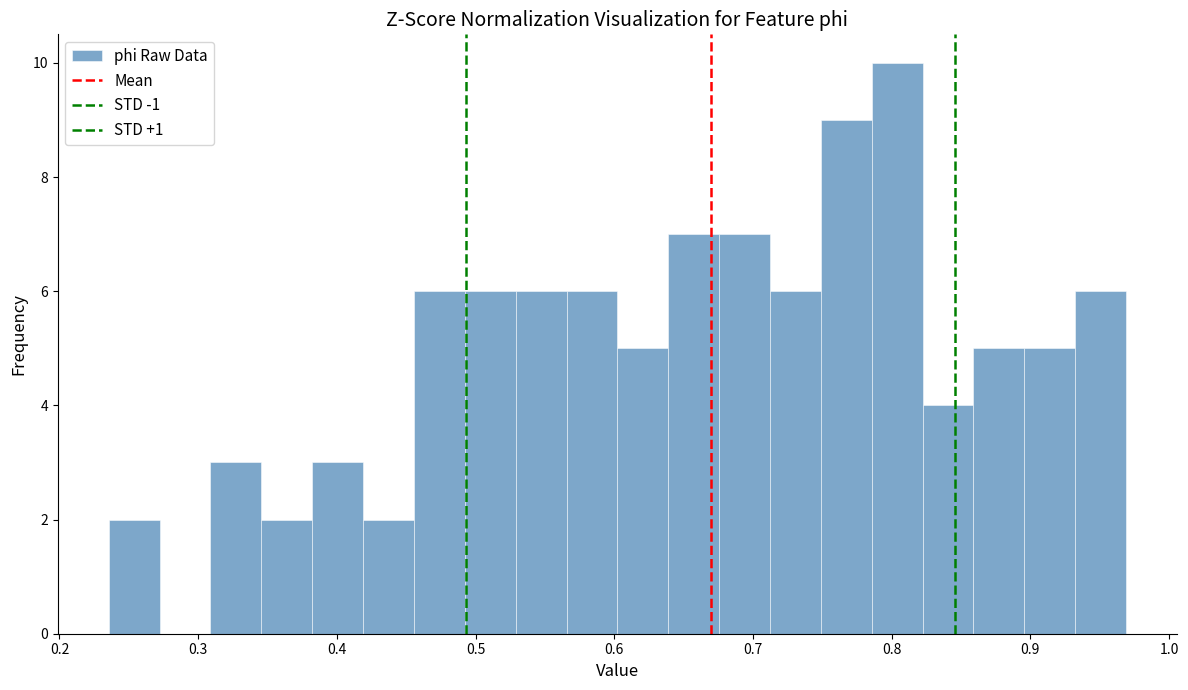

Read against the x-axis, roughly where is the centre of the tallest bar?

0.80